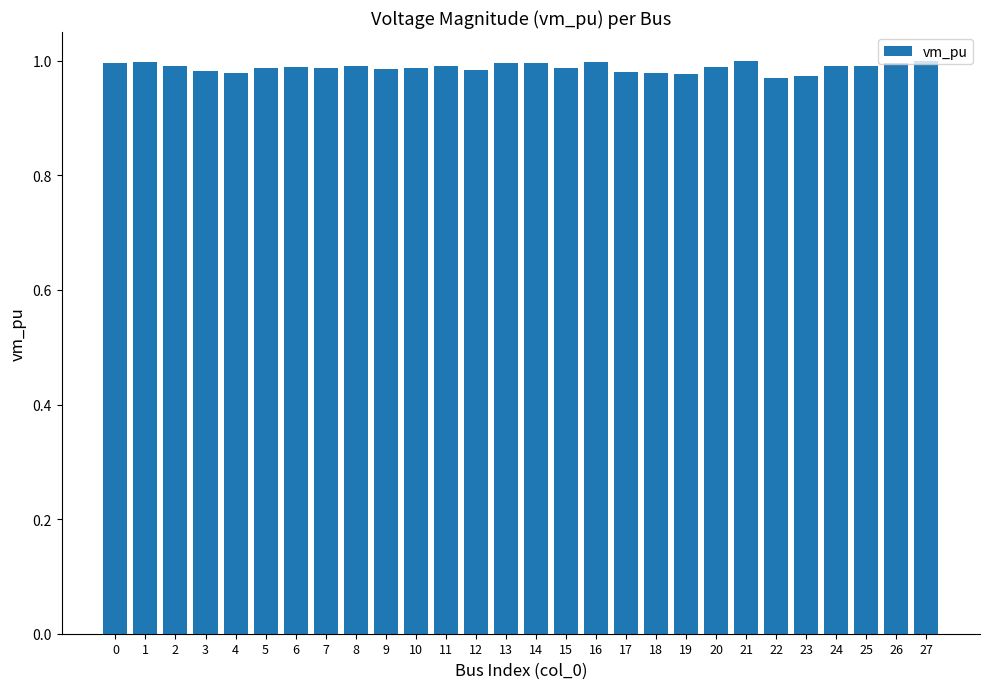

Is it true that the value at 22 is 1.0?

True